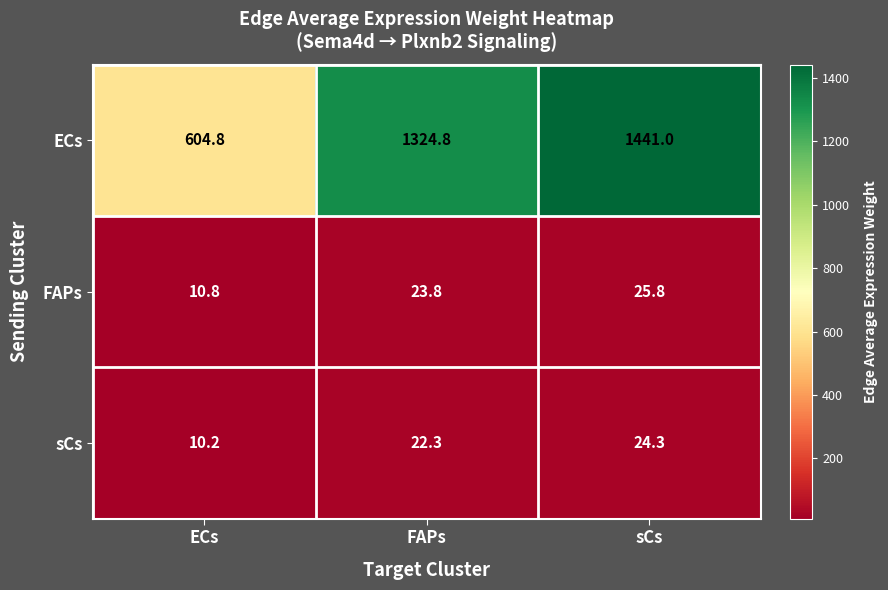

Where is sCs nearest to the value 17?

FAPs